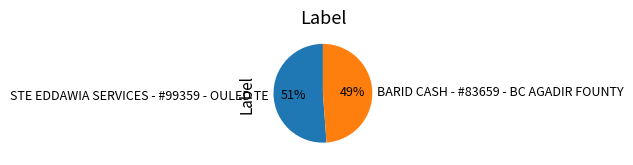

Count the number of slices in the pie.

2